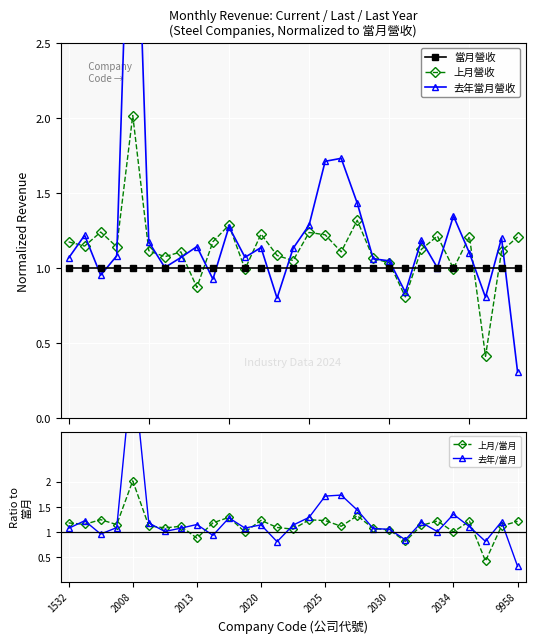

True or false: 上月/當月 has more than 2 interior local peaks.

True